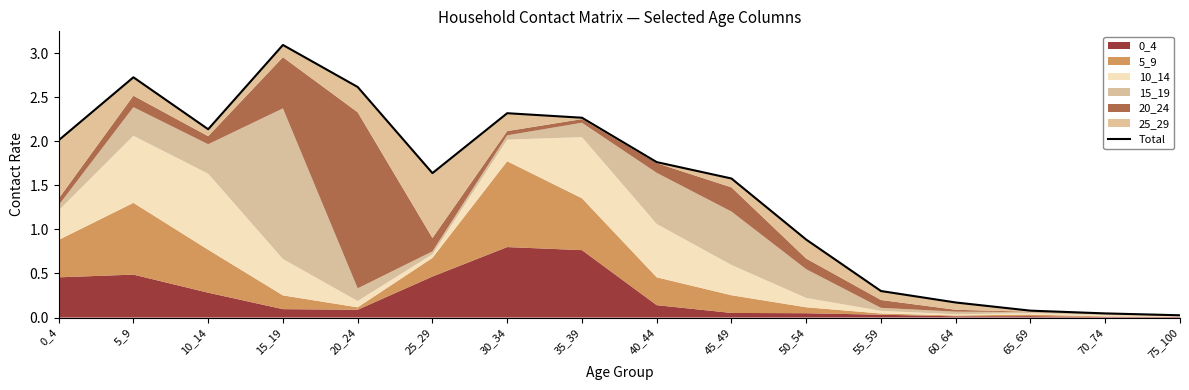

How many data points are less than 1?

6